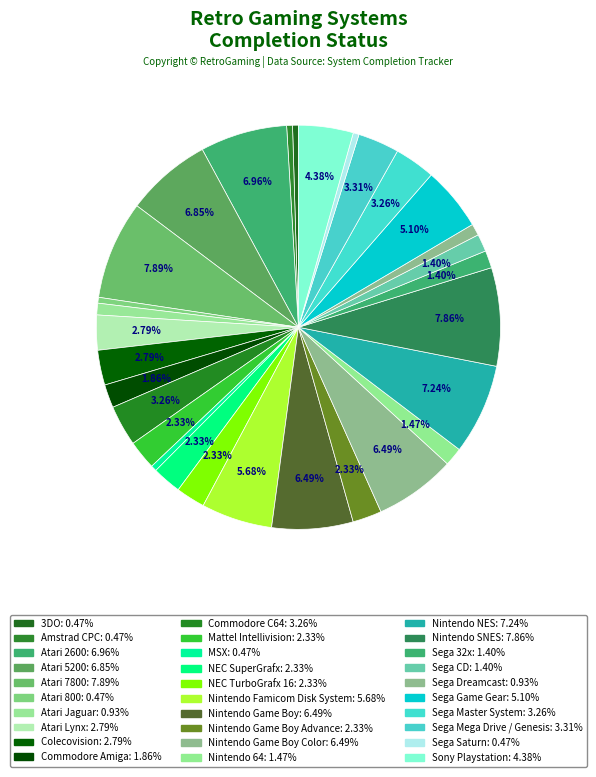

How many slices are in this pie chart?

30